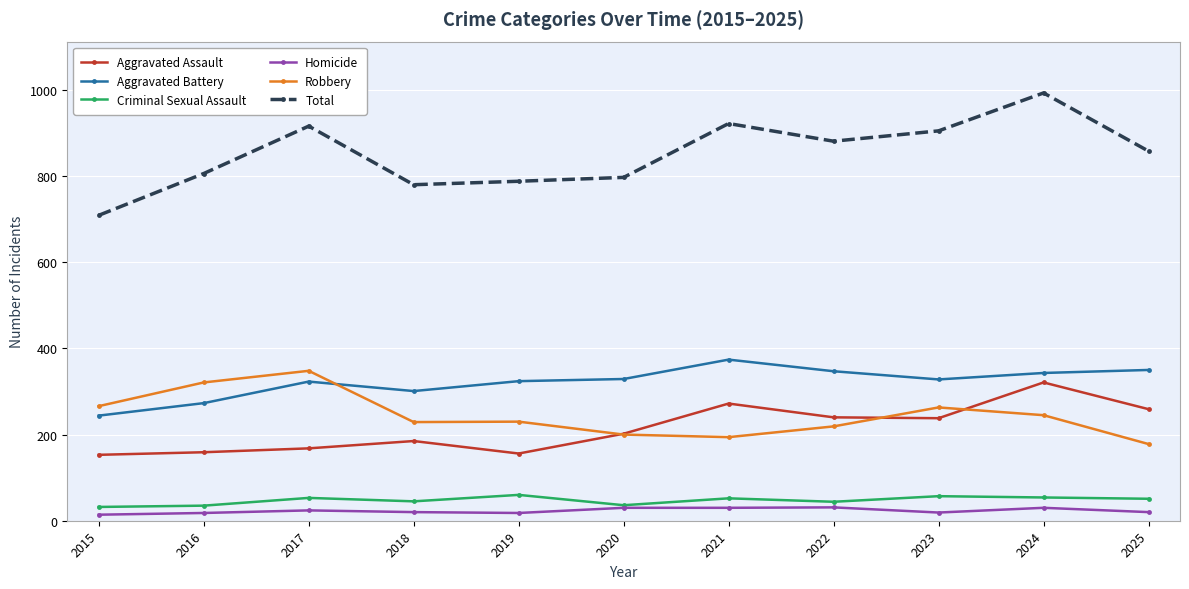

True or false: Total has more than 0 points higher than both neighbors.

True